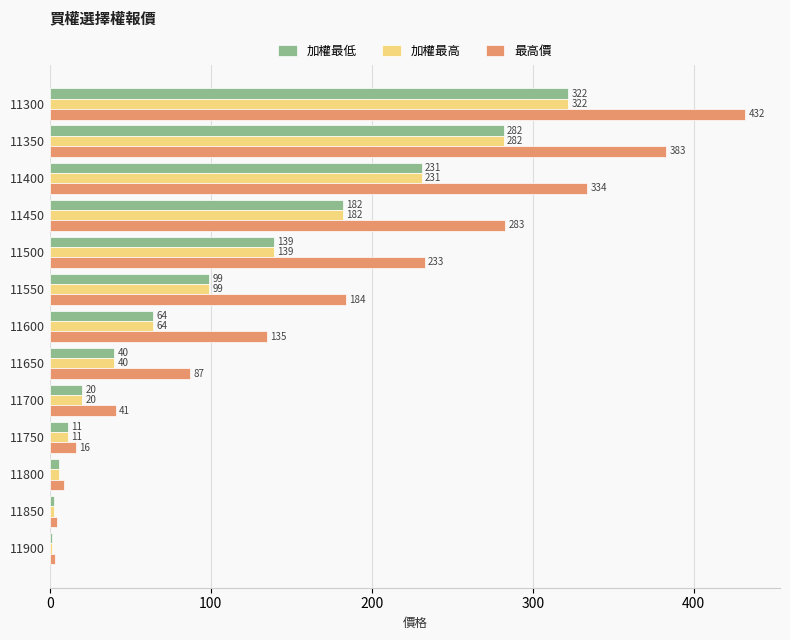

The 最高價 series shows 3.0 at 11900. True or false?

True